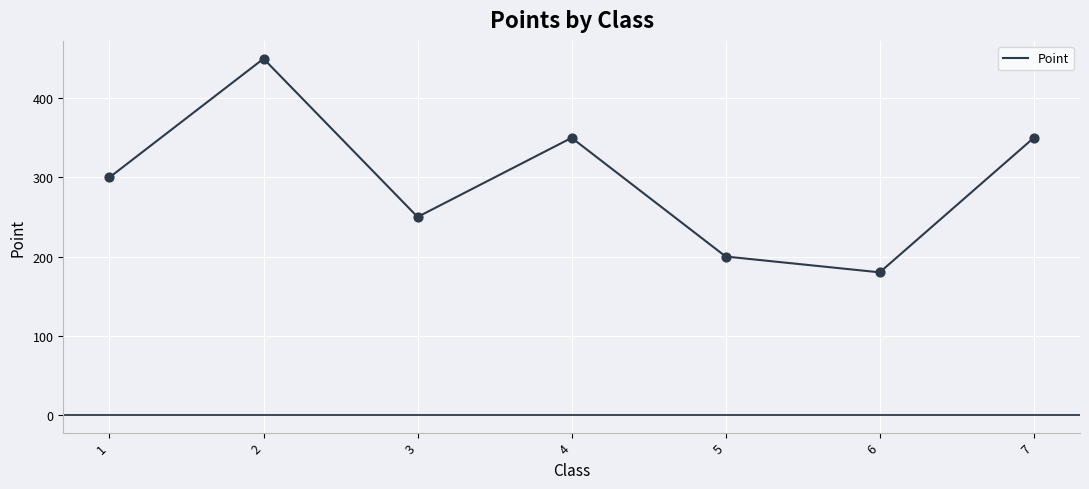

Approximately how many times larger is the value at 7 compared to 6?

1.9